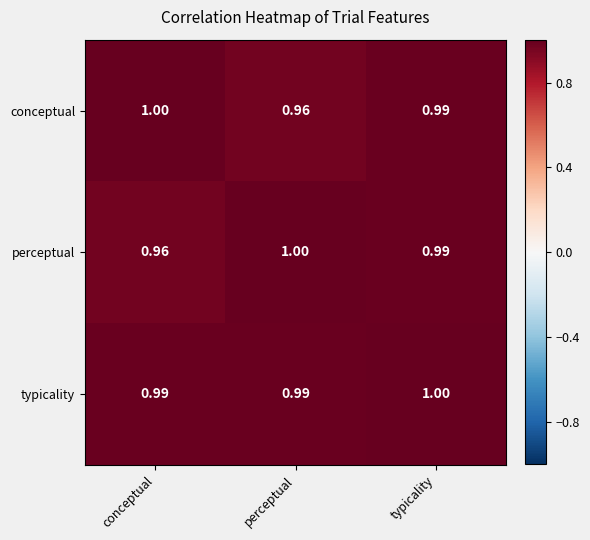

Between perceptual and typicality, which series saw the biggest shift?

conceptual